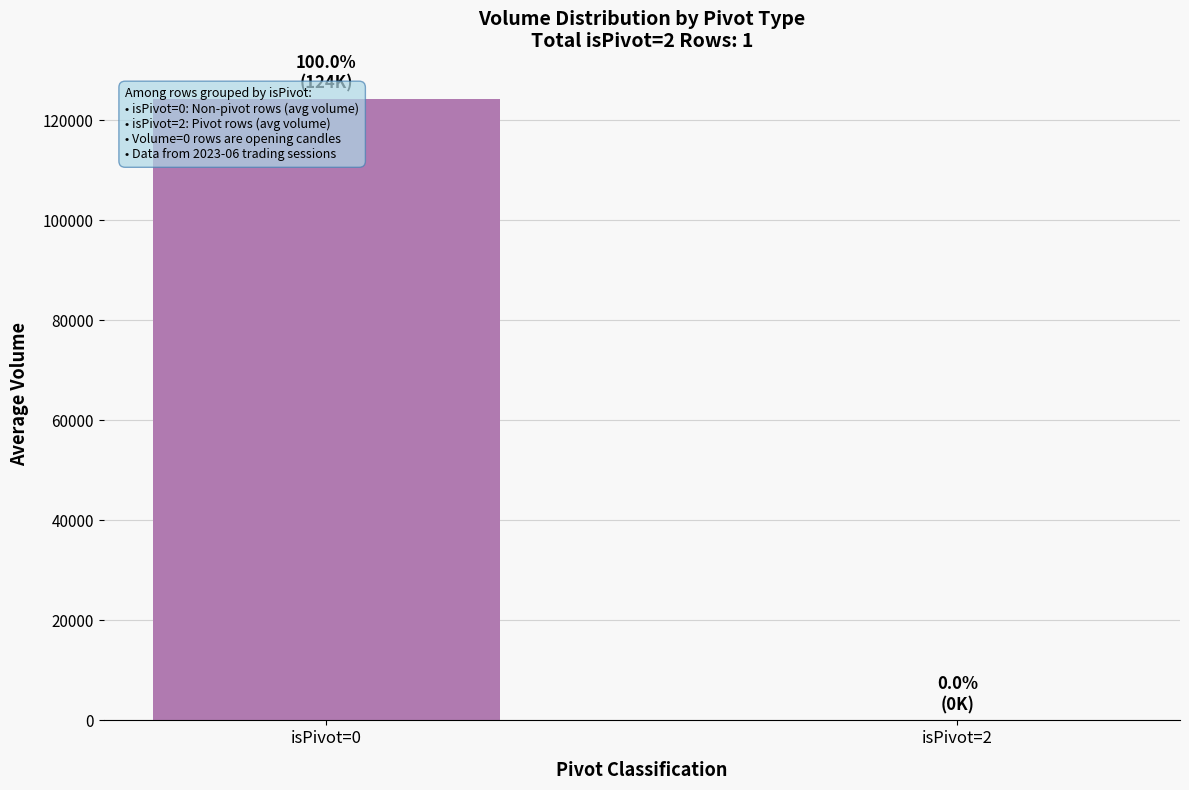

Where is the data nearest to the value 62151?

isPivot=2